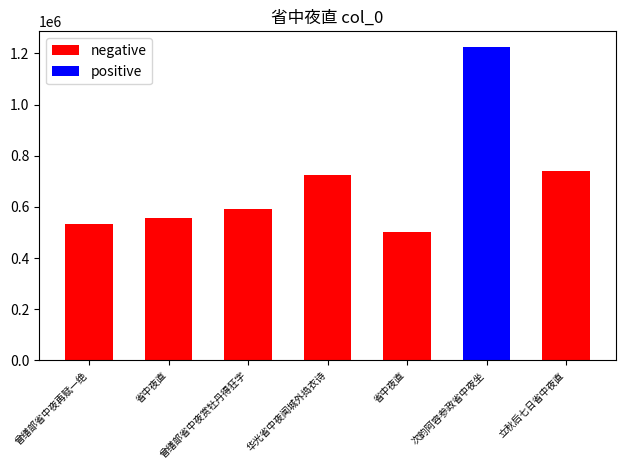

Reading left to right, extract all data points from this chart.

negative: 曾缮部省中夜再赋一绝=534084	省中夜直=557021	曾缮部省中夜赏牡丹得狂字=591970	华光省中夜闻城外捣衣诗=726276	省中夜直=500550	次韵阿容参政省中夜坐=0	立秋后七日省中夜直=742184
positive: 曾缮部省中夜再赋一绝=0	省中夜直=0	曾缮部省中夜赏牡丹得狂字=0	华光省中夜闻城外捣衣诗=0	省中夜直=0	次韵阿容参政省中夜坐=1224885	立秋后七日省中夜直=0